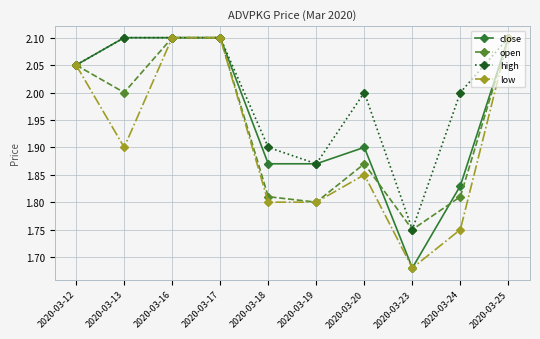

The high series shows 2.0 at 2020-03-20. True or false?

True